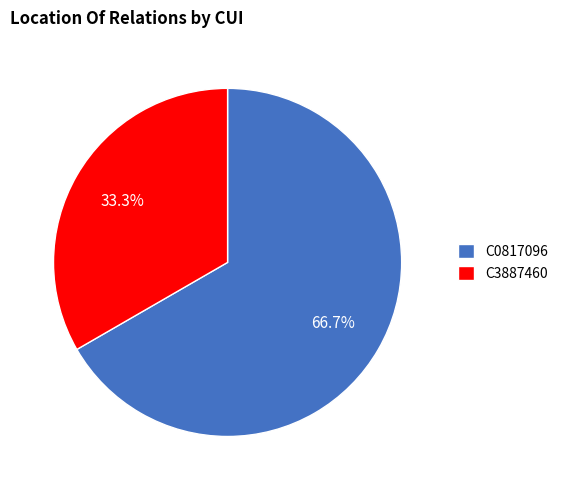

What is the total percentage of C0817096 and C3887460?

100.0%